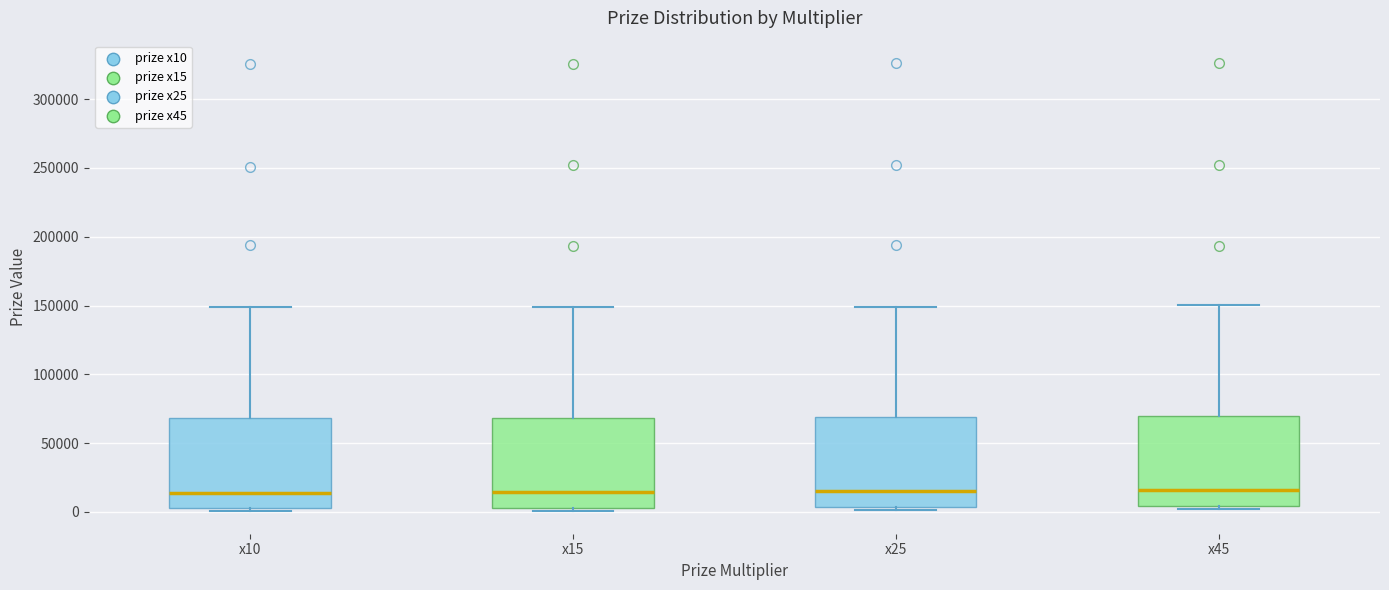

Reading left to right, transcribe this box plot: for each box, give where its median line is, the range the box spans, and where its two whiskers end, as read against the y-axis. The values are not printed on the chart, so give them approximately, as read against the axis.

x10: median 15000, box 5000 to 70000, whiskers 0 to 150000
x15: median 15000, box 5000 to 70000, whiskers 0 to 150000
x25: median 15000, box 5000 to 70000, whiskers 0 to 150000
x45: median 15000, box 5000 to 70000, whiskers 0 to 150000